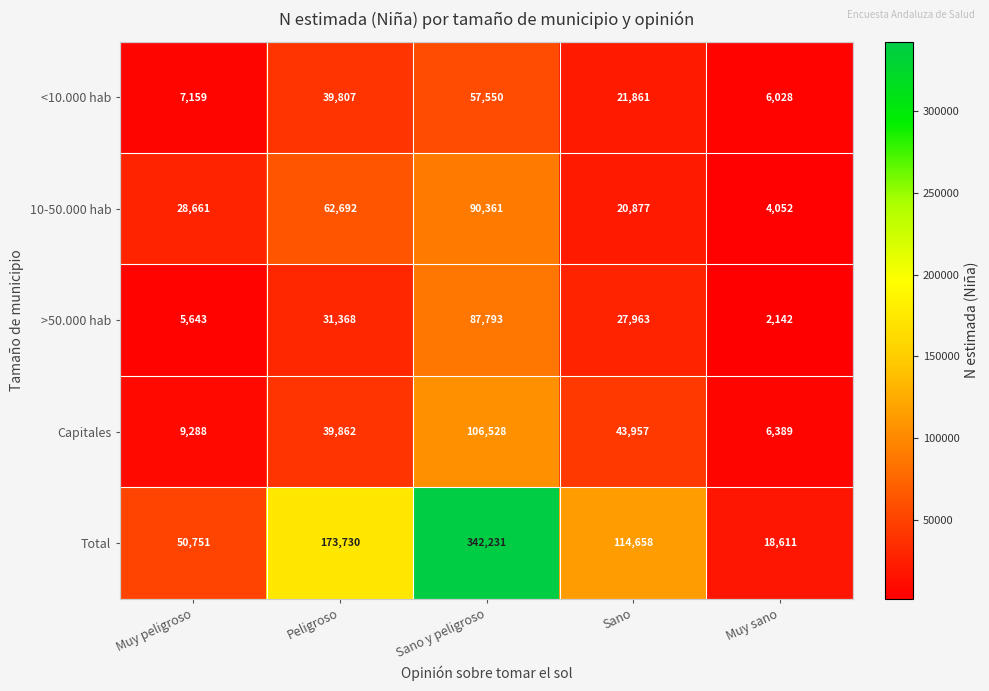

List the series in order of their peak value, highest first.

Total, Capitales, 10-50.000 hab, >50.000 hab, <10.000 hab